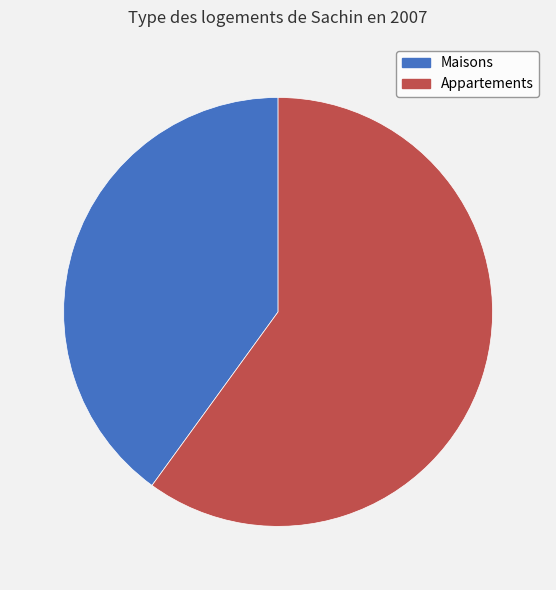

Is the sum of Maisons and Appartements greater than half?

Yes